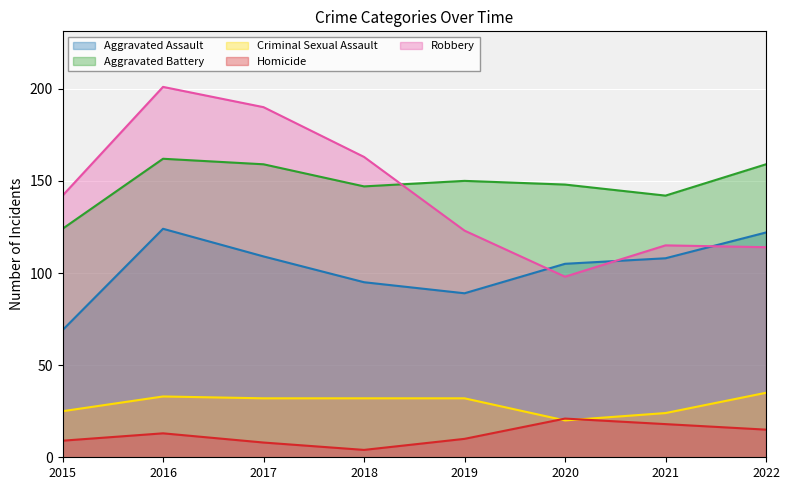

List the labels in order of Homicide value, smallest first.

2018, 2017, 2015, 2019, 2016, 2022, 2021, 2020